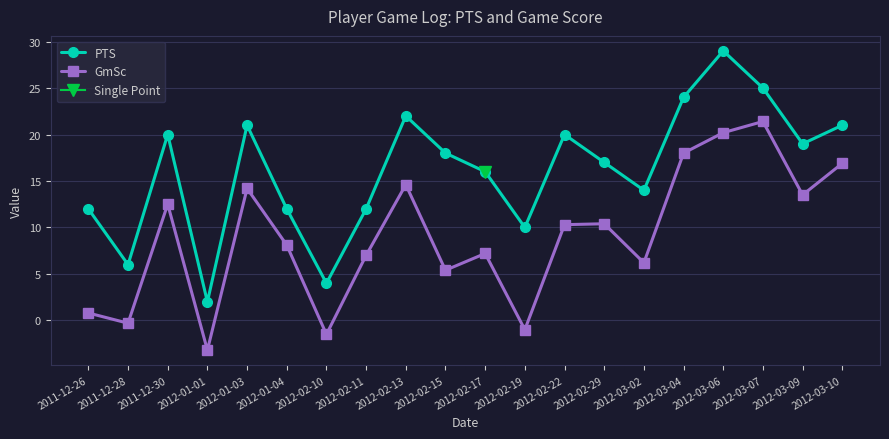

The value of GmSc at 2011-12-28 is -0.3. True or false?

True